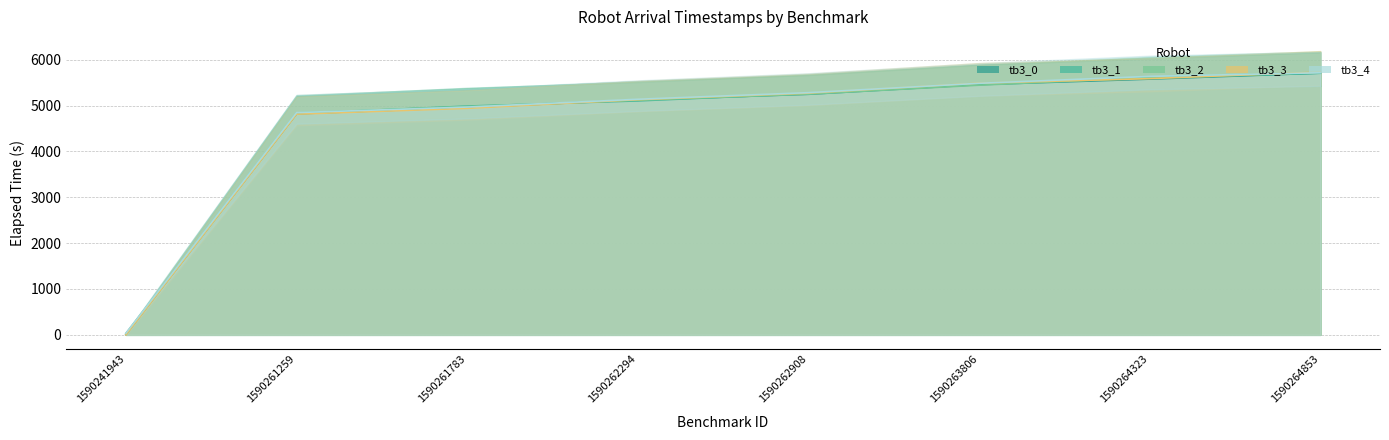

Which has a higher value, 1590262294 or 1590263806?

1590263806